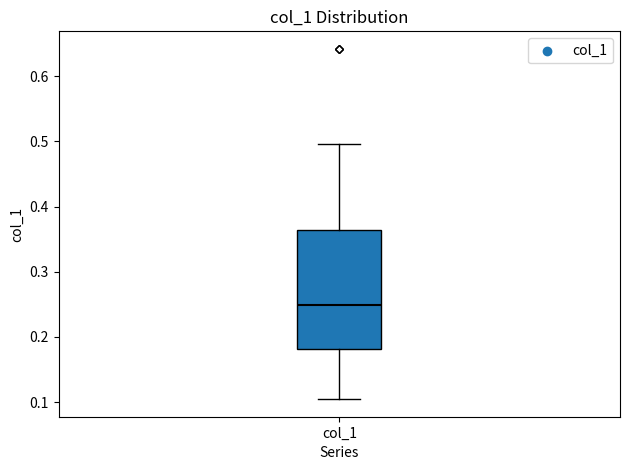

Read this box plot against the y-axis: the position of the median line, the range covered by the box, and the ends of both whiskers. The values are not printed on the chart, so give them approximately, as read against the axis.

median 0.25, box 0.18 to 0.36, whiskers 0.10 to 0.50